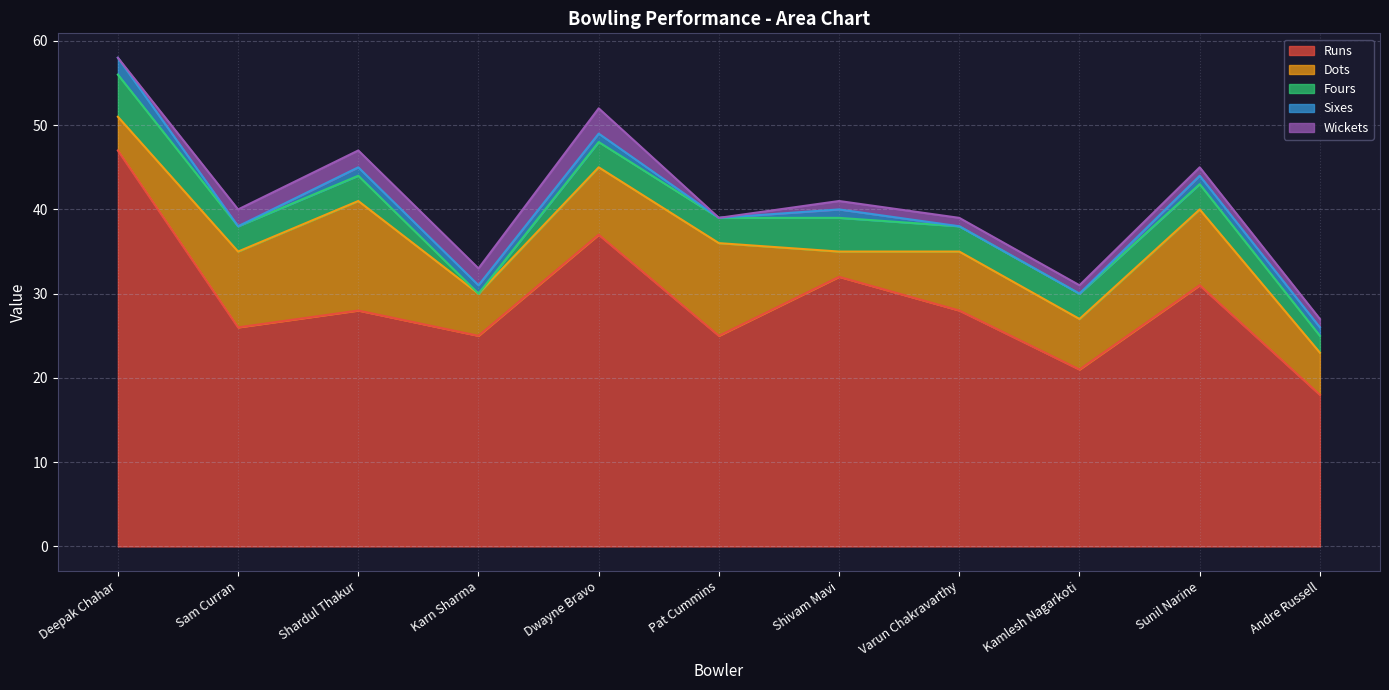

True or false: Wickets and Fours cross at least once.

True